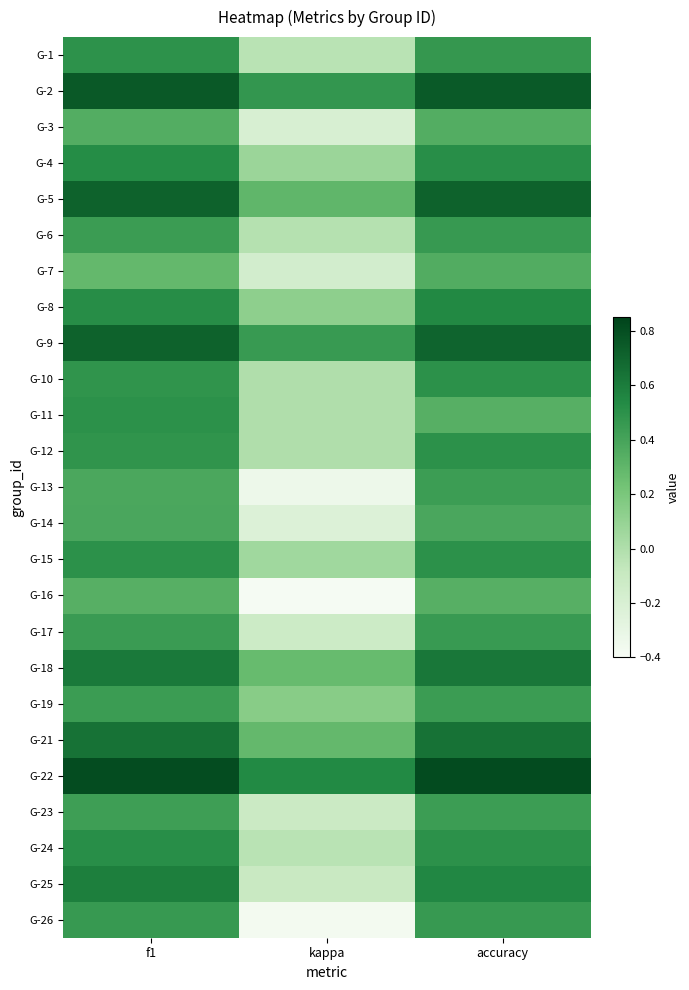

Which has a higher value, kappa or f1?

f1